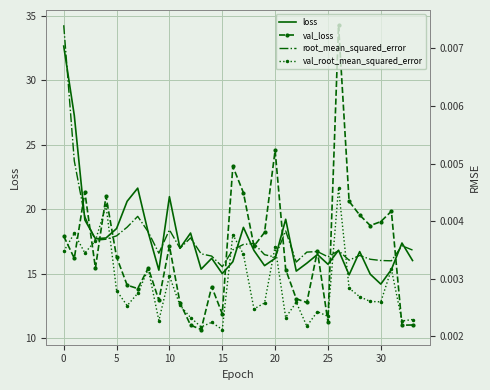

What is the difference between the val_loss values at 10 and 27?

3.5